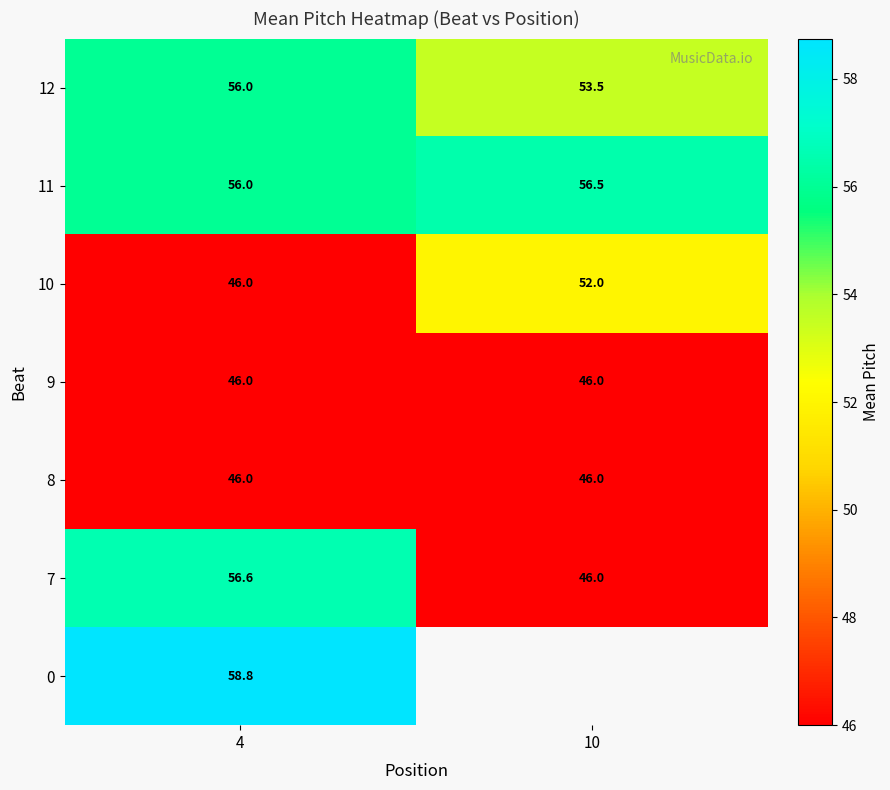

How many series are shown in this chart?

7